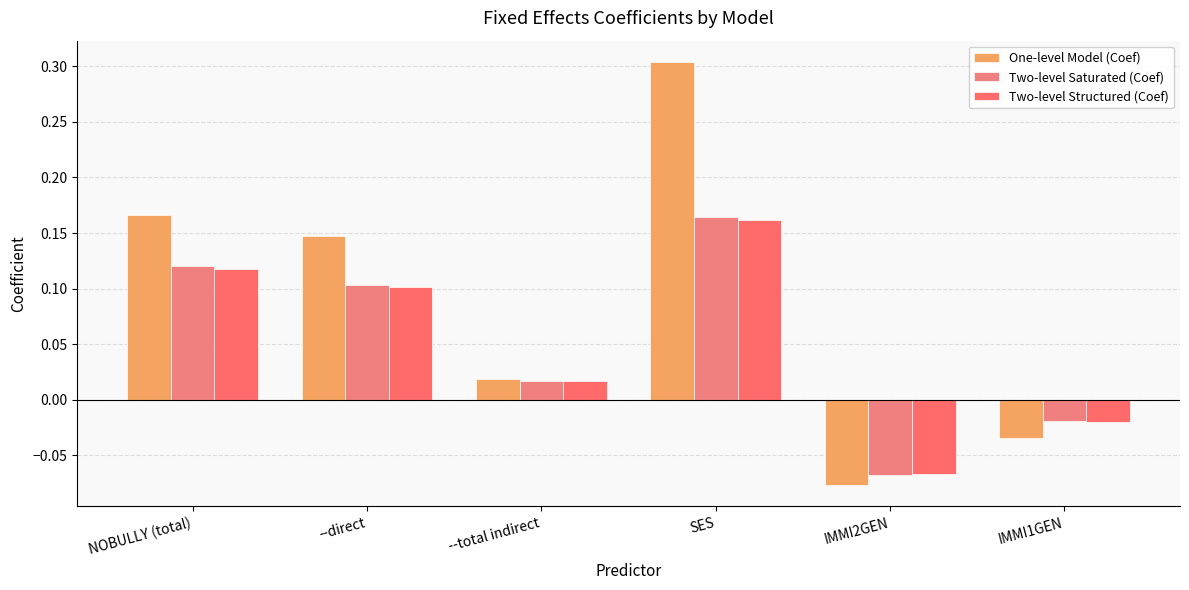

How many categories are shown in the chart?

6